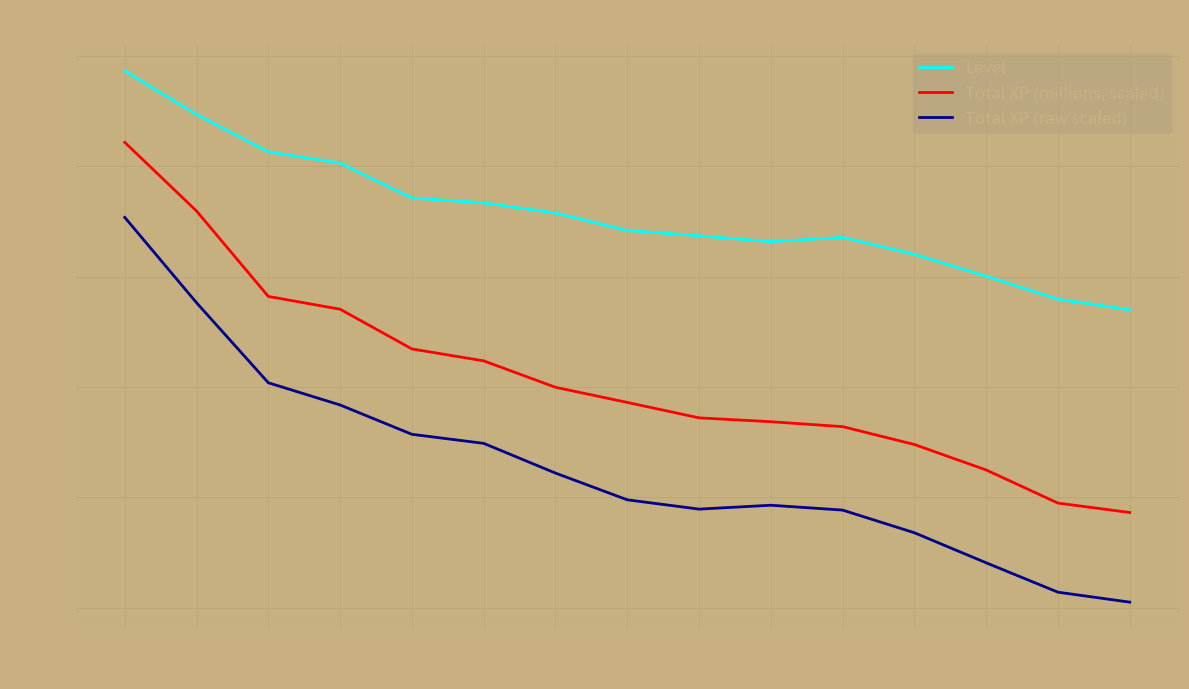

How many lines are shown in the chart?

3